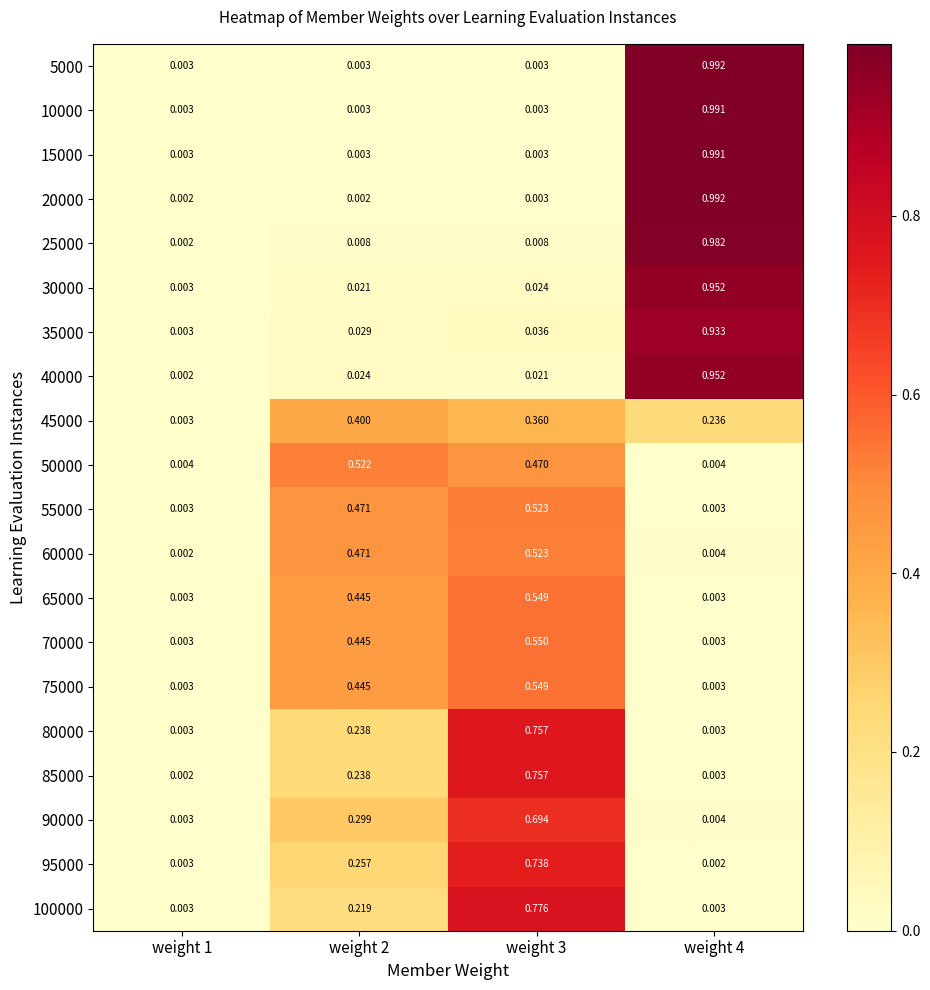

Which series has the largest range (max minus min)?

20000